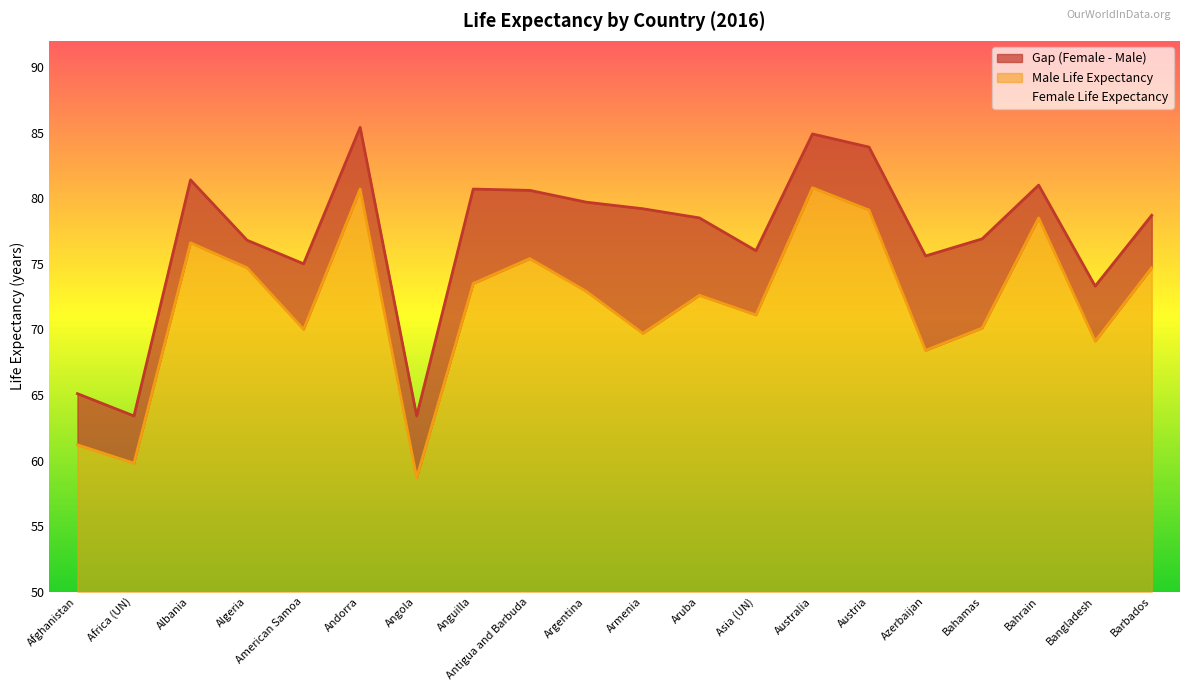

What is the sum of the Female Life Expectancy values at Algeria and Barbados?

155.5